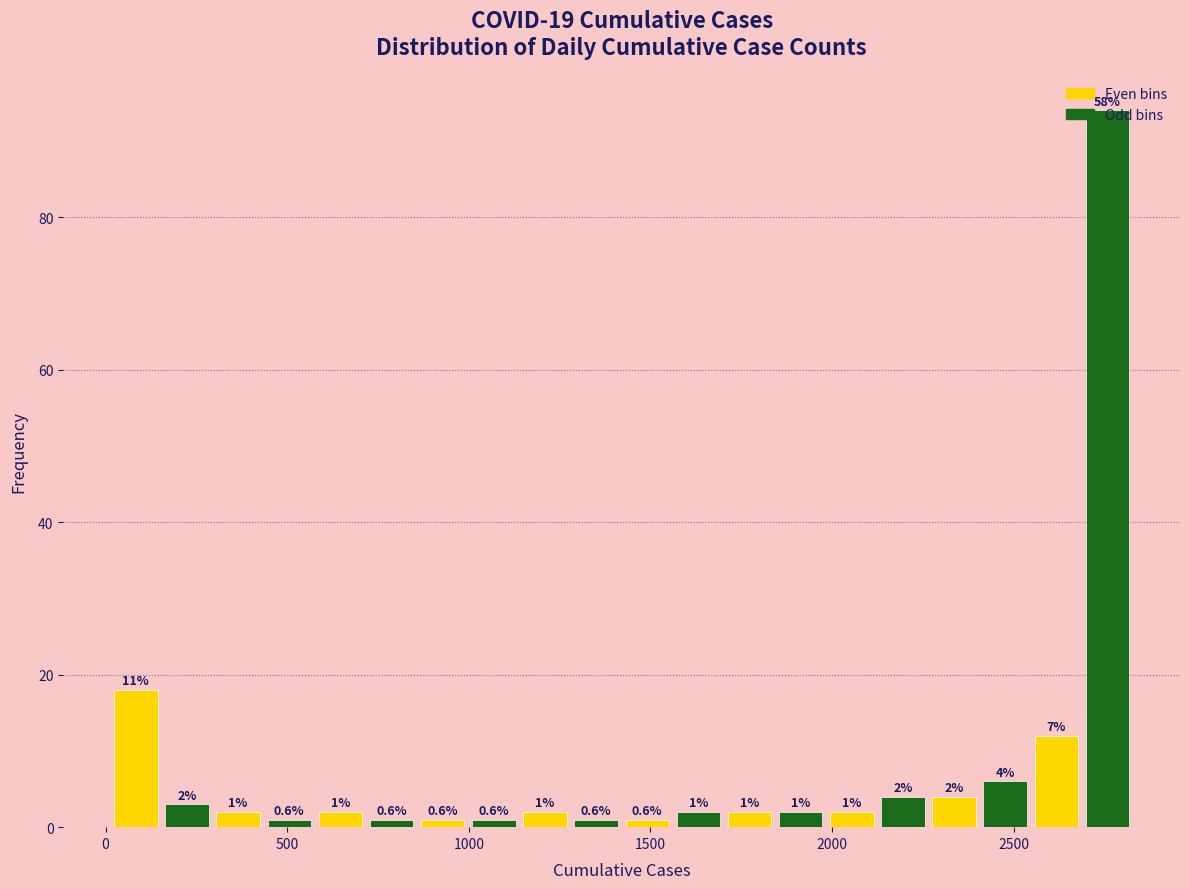

Around what value on the x-axis is the tallest bar? Give the approximate position of its centre, as read against the axis.

2750